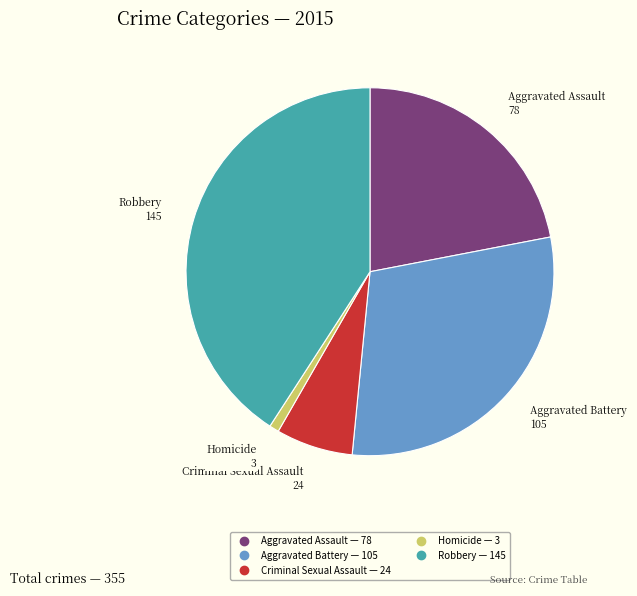

True or false: Robbery accounts for 41% of the total.

True